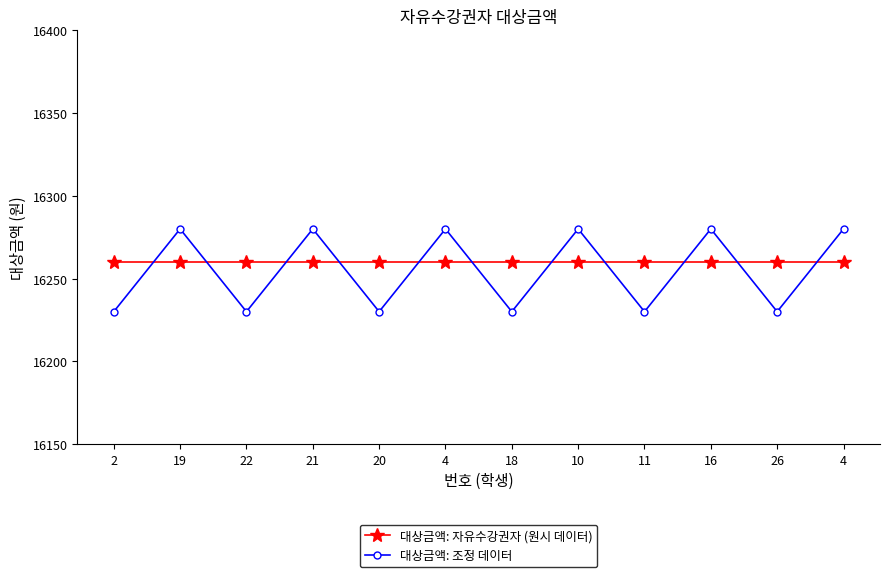

At which label is 대상금액: 자유수강권자 (원시 데이터) closest to 16260?

2